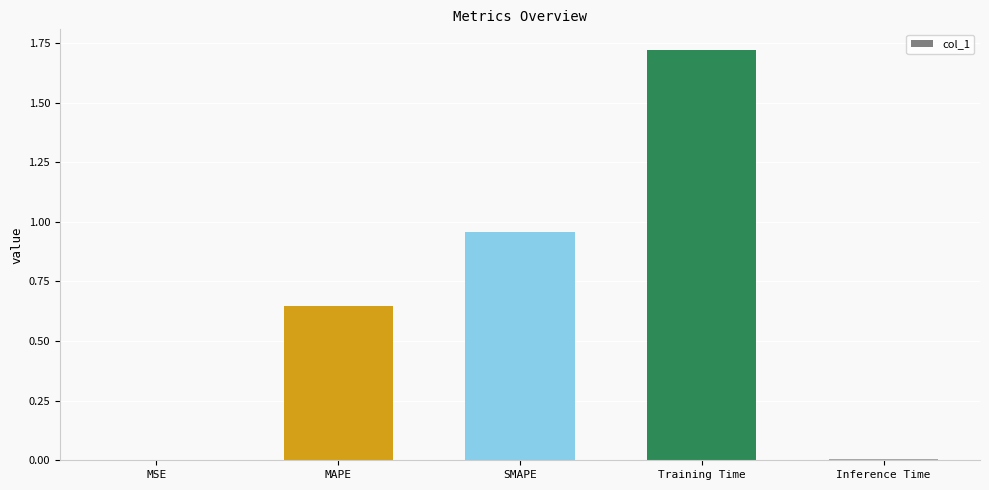

Is it true that the value at MAPE is 1.1?

False